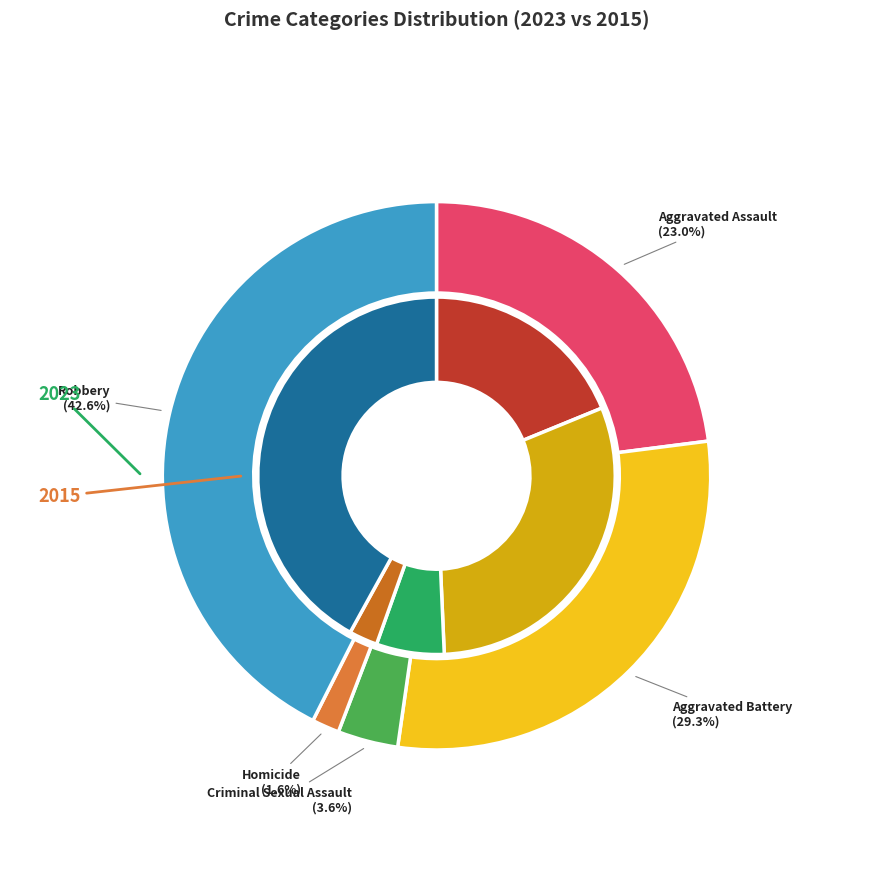

What percentage is NOT represented by values_2023?

69.5%